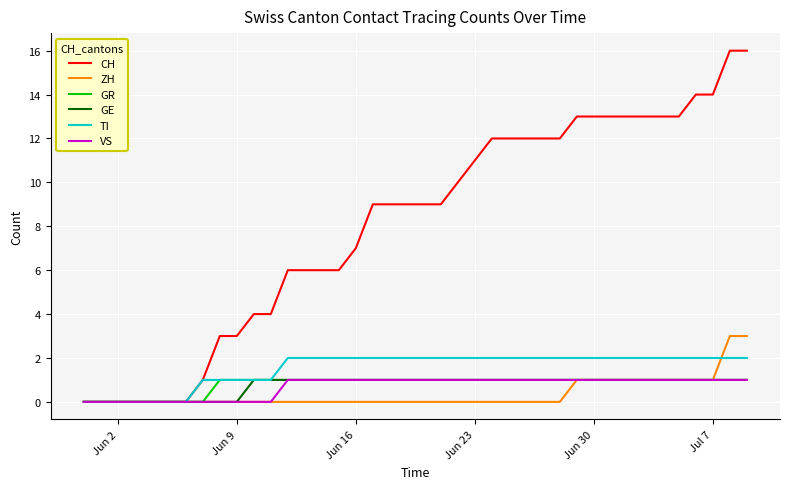

Which series ends up on top after the final intersection of TI and ZH?

ZH